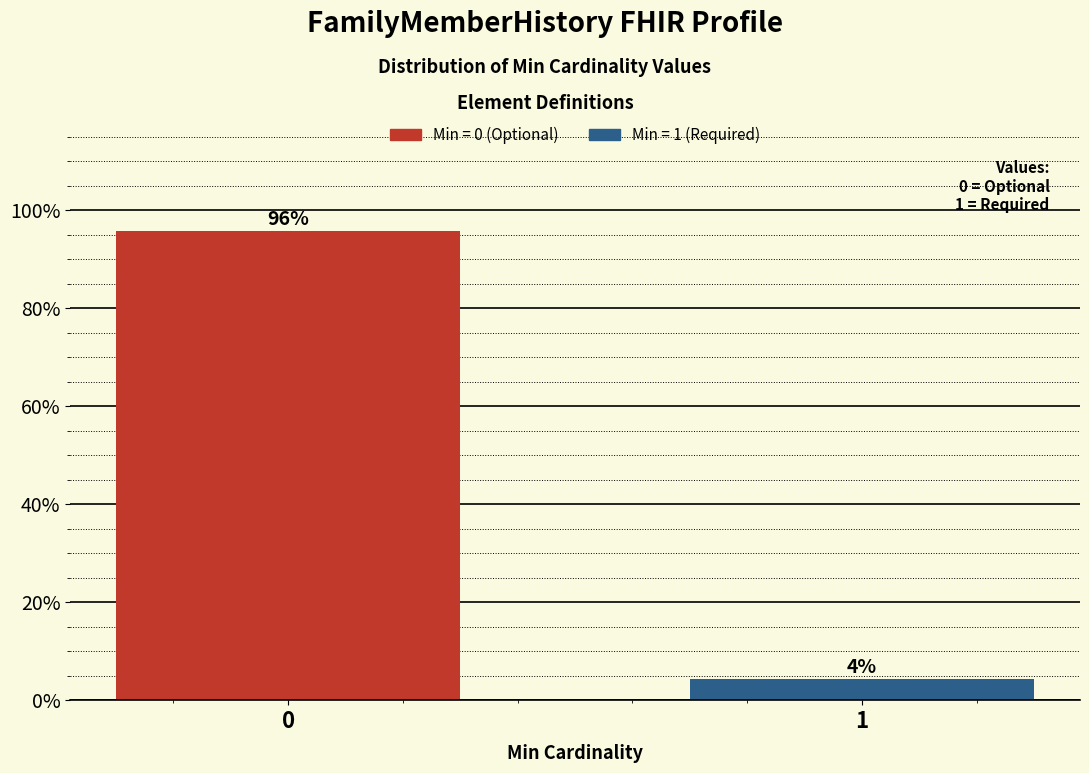

What is the maximum value shown in the chart?

95.7